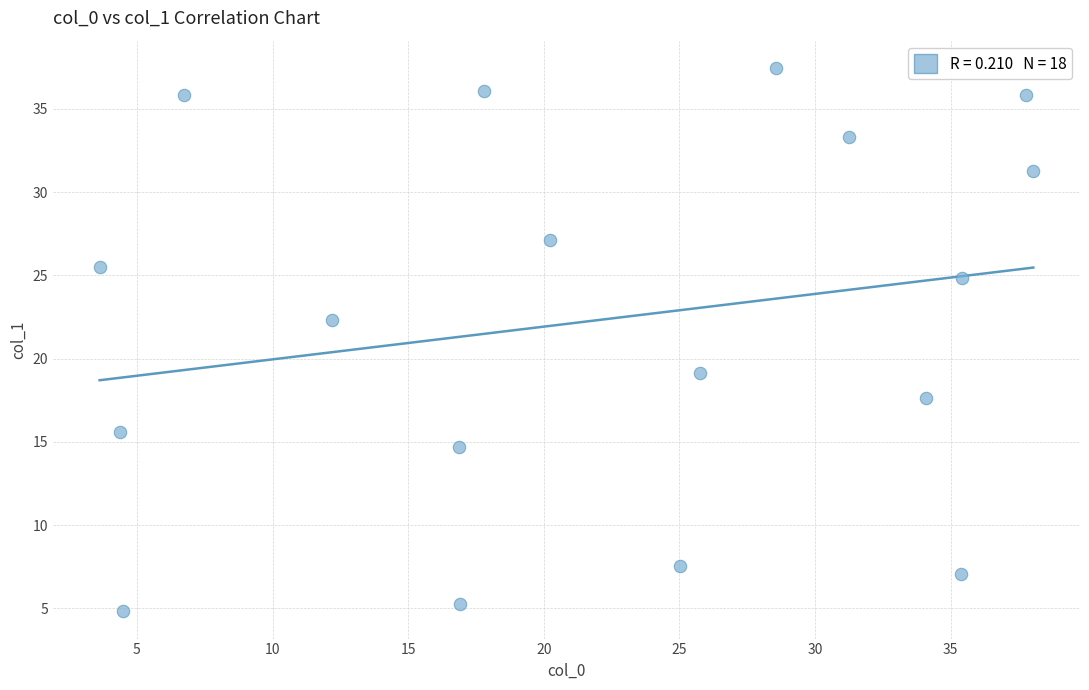

What Y value in the scatter plot is closest to 21?

22.3